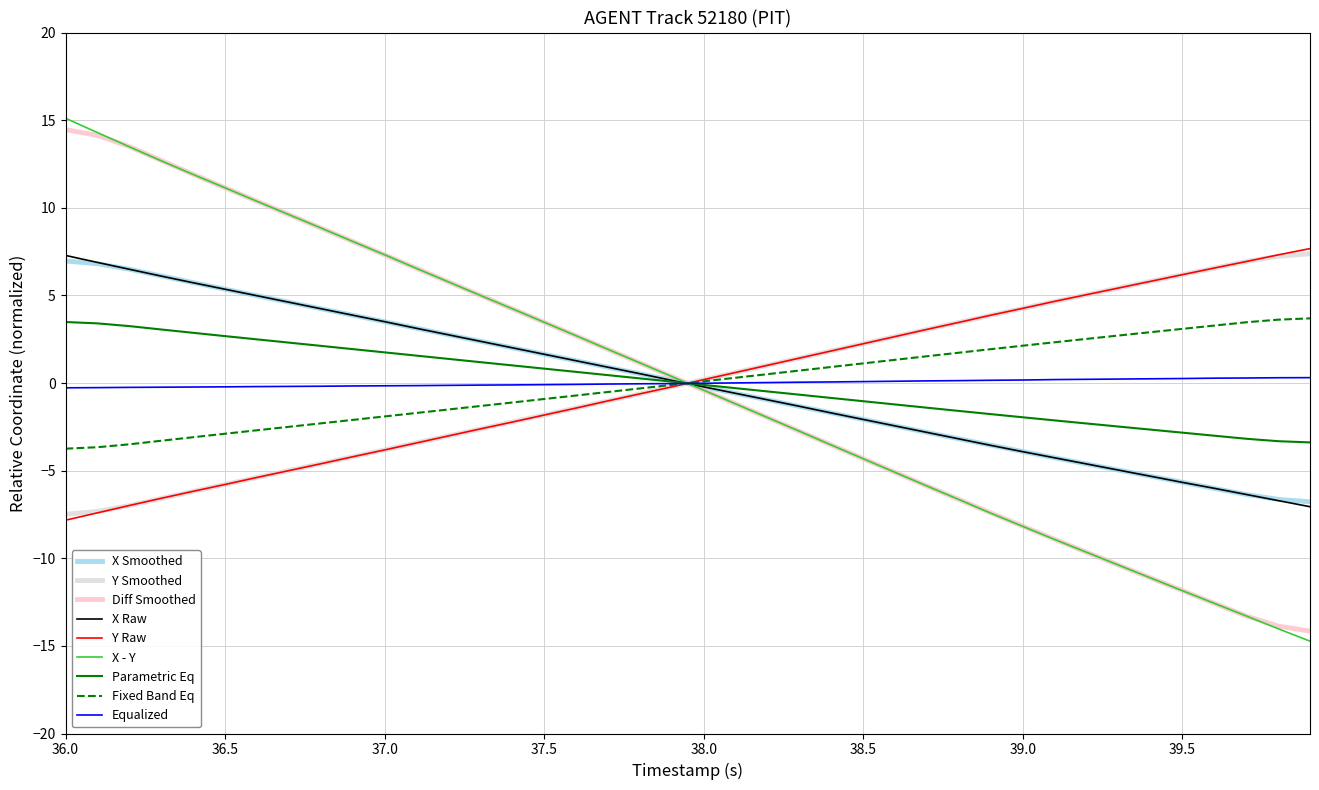

What is the greatest value displayed?

15.1